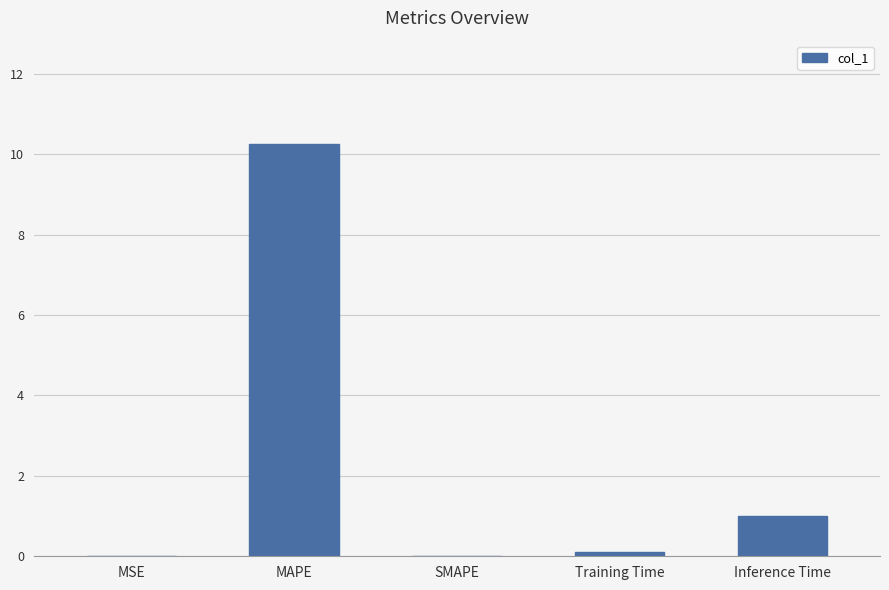

What is the greatest value displayed?

10.3